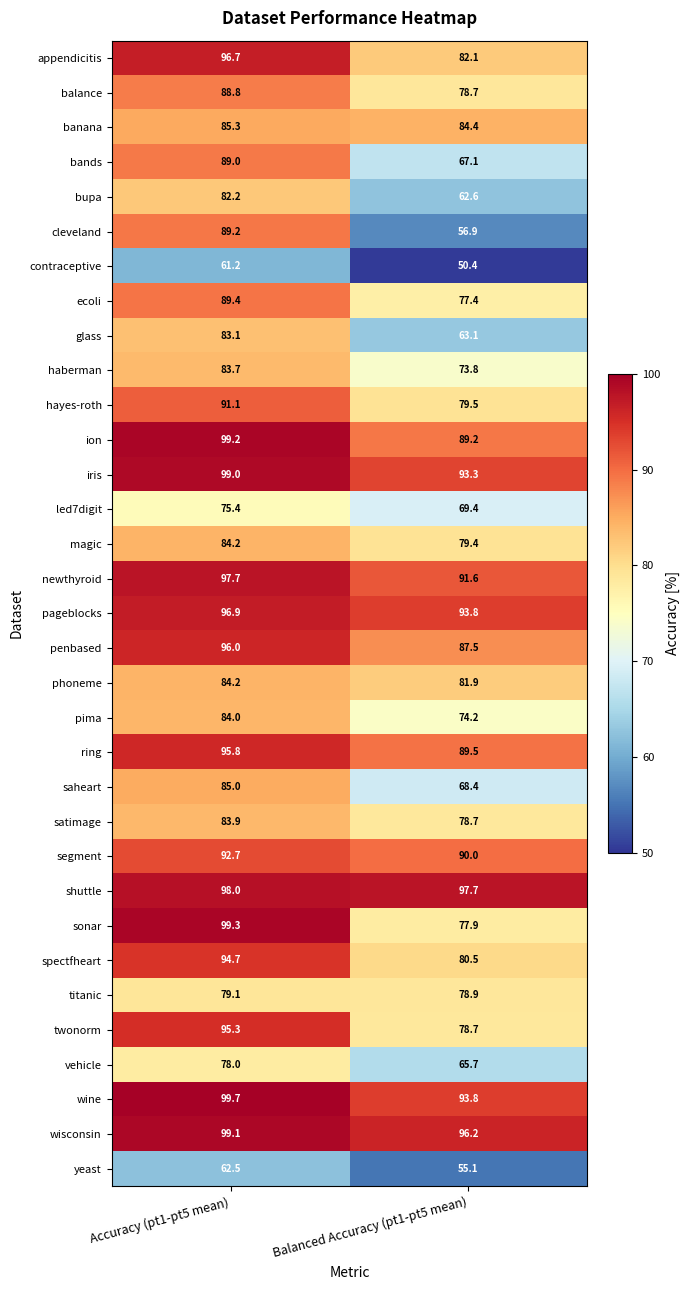

At which label is contraceptive closest to 55?

Balanced Accuracy (pt1-pt5 mean)